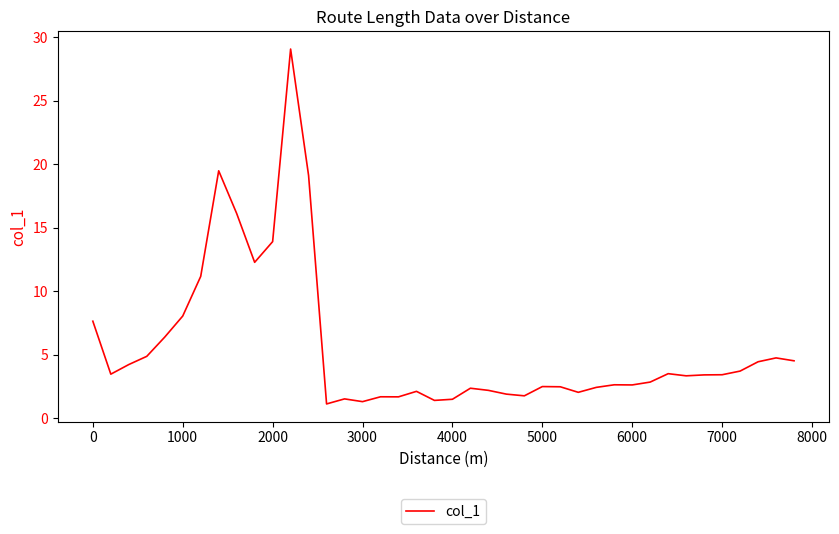

What is the difference between the maximum and minimum values?

28.0